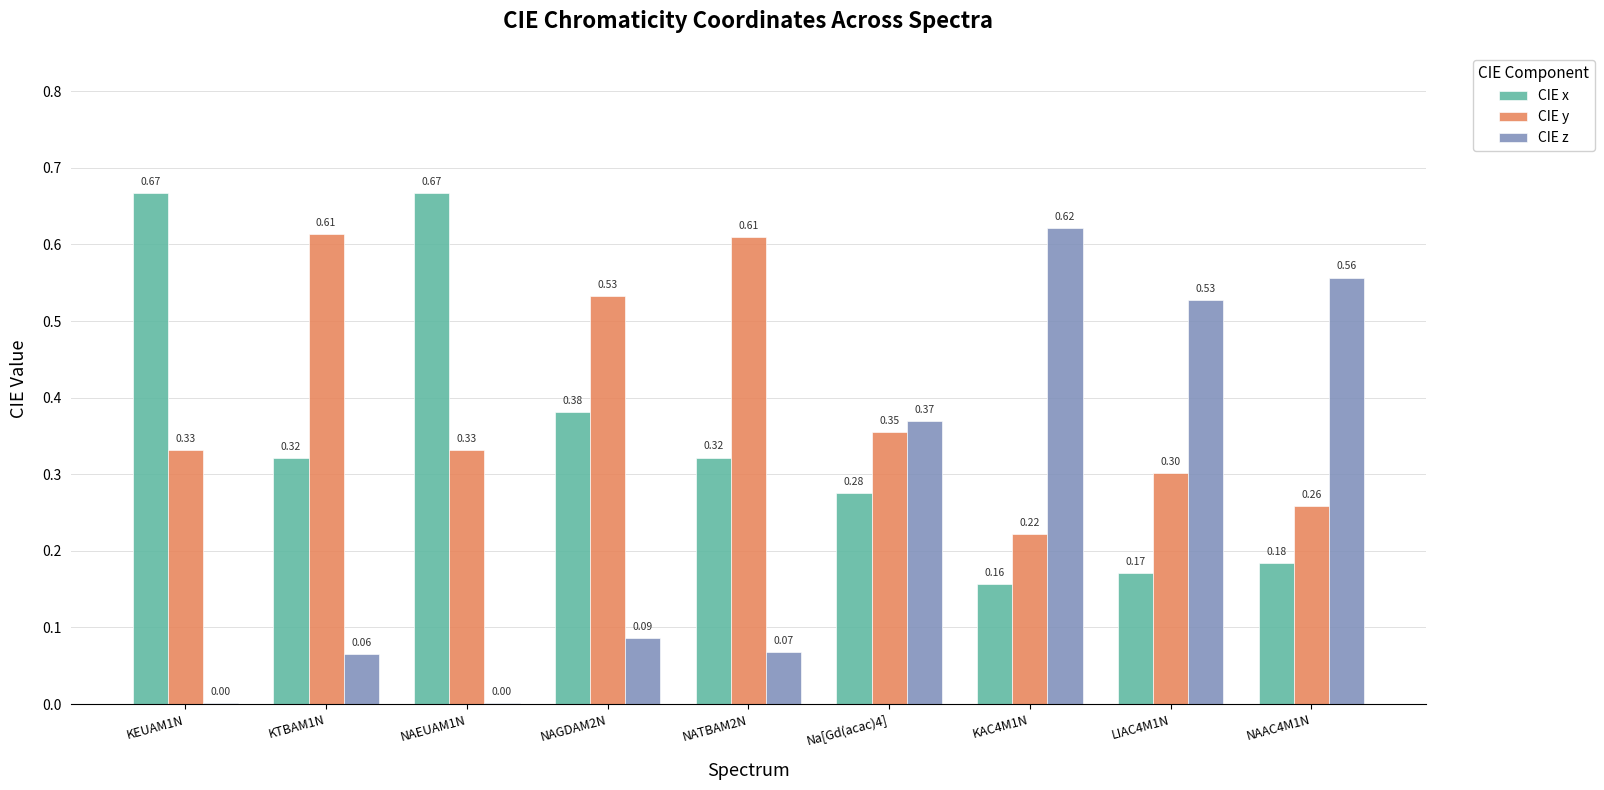

What is the total value across all series at KAC4M1N?

1.0